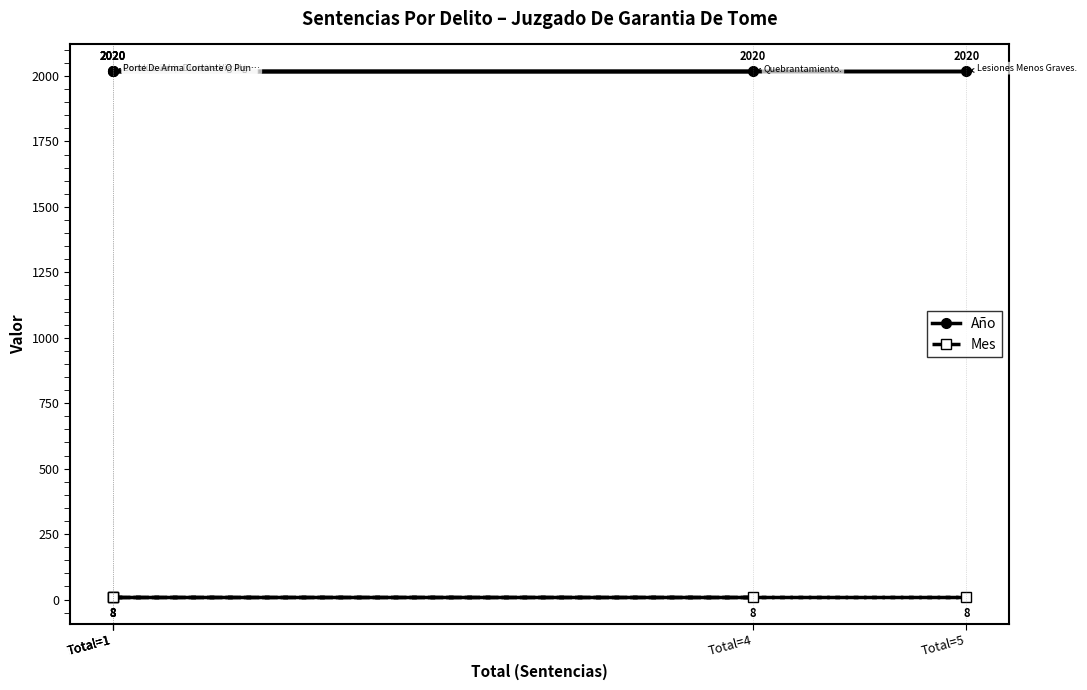

Is it true that Año equals 3213 at Total=4?

False